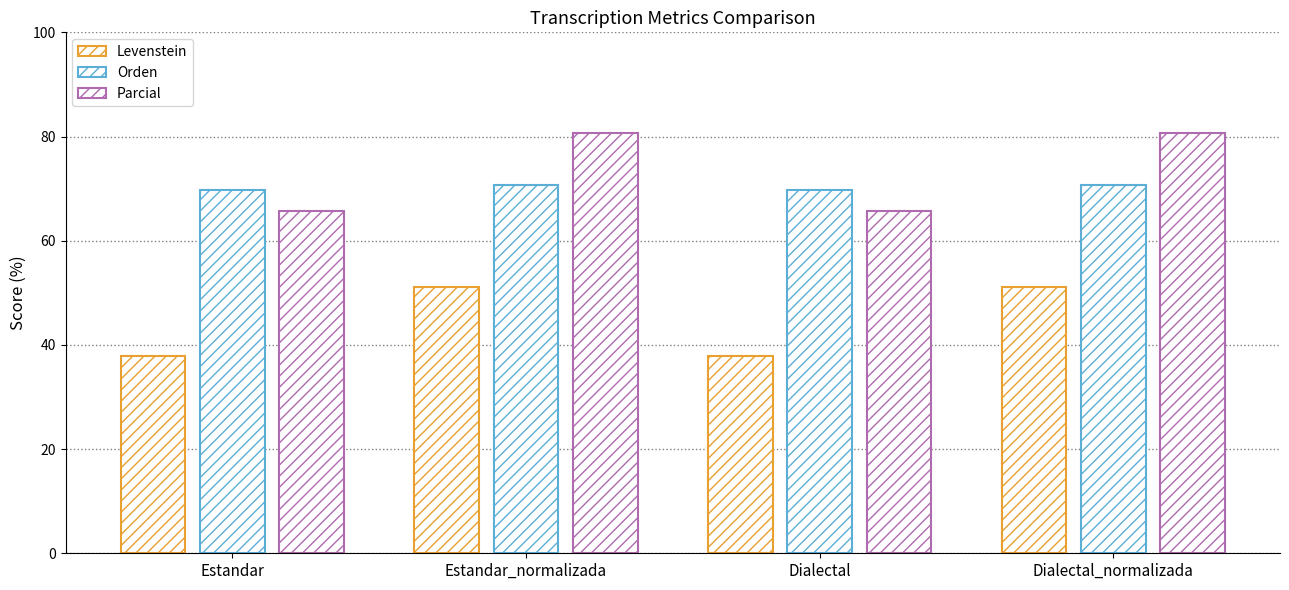

Are the bars horizontal?

No